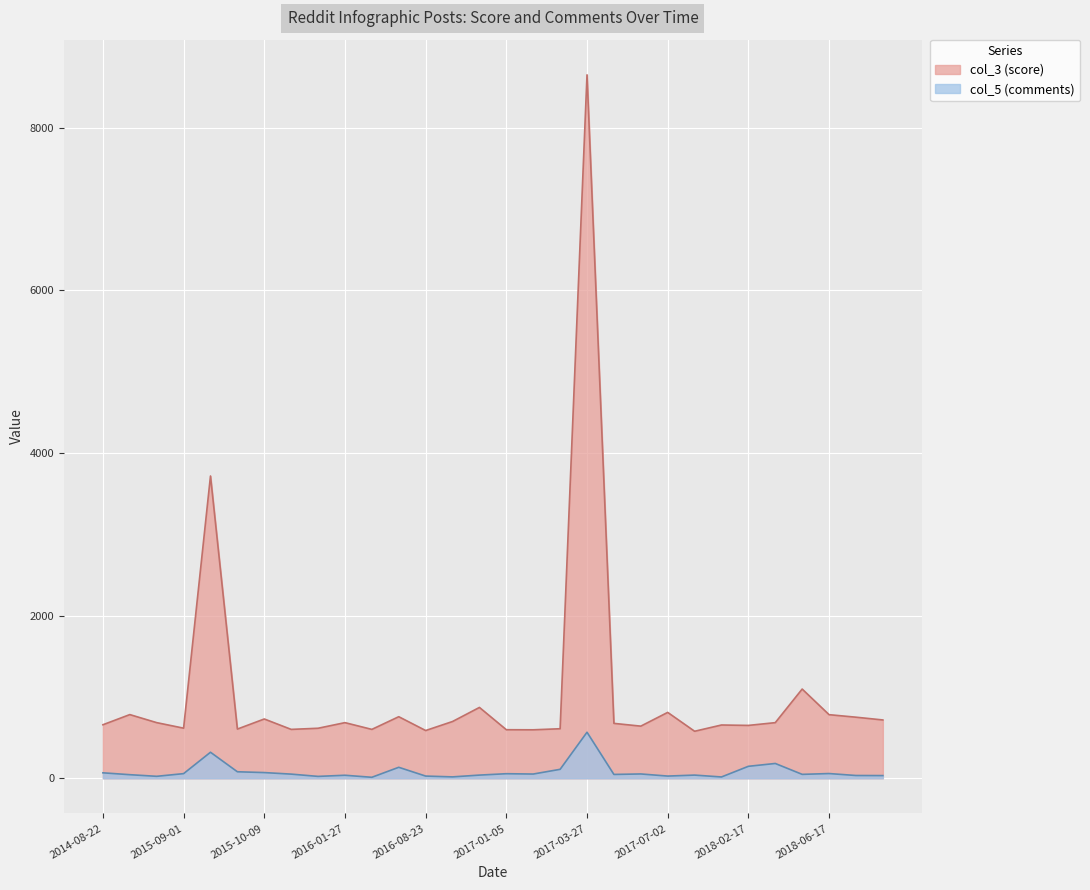

What is the total value across all series at 2015-10-09?

799